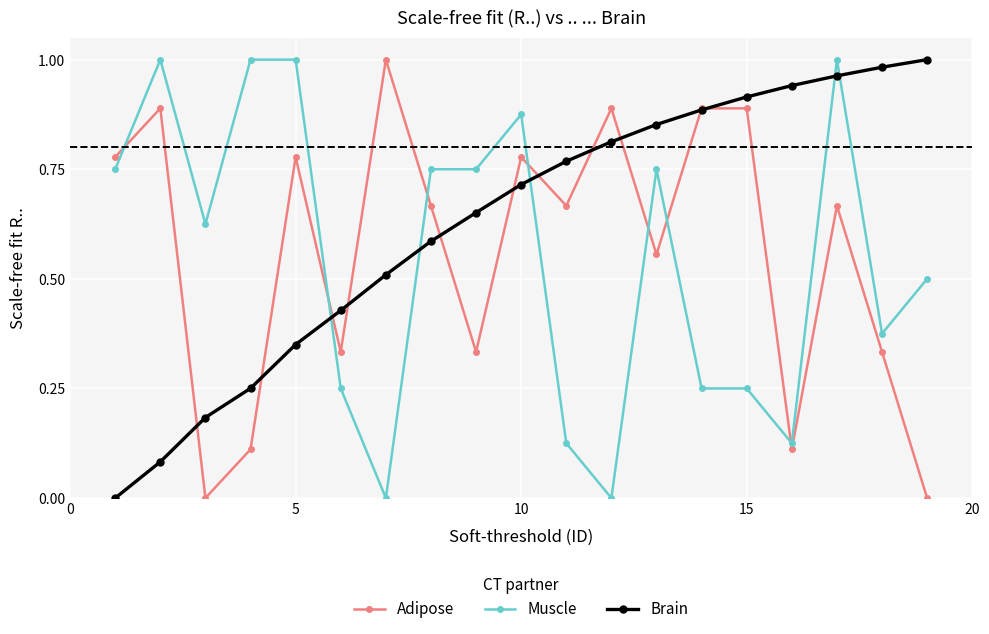

Which series has the largest total across all categories?

Brain